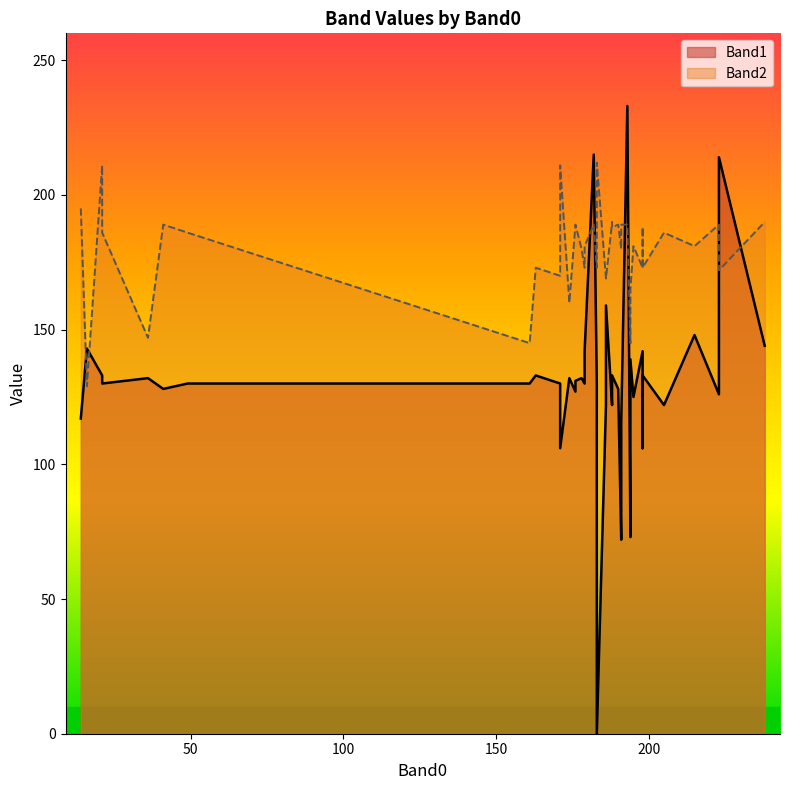

At which category does Band1 reach its first local peak?

16